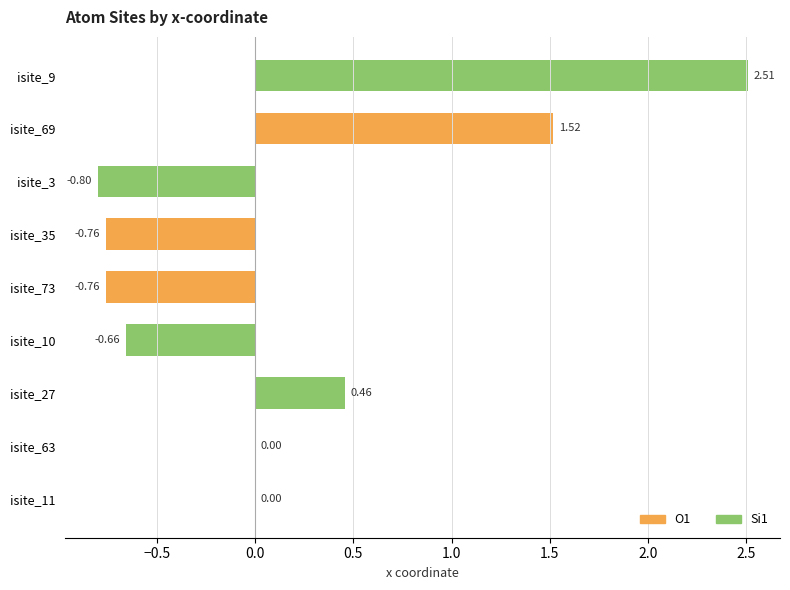

What is the change in value from isite_69 to isite_35?

-2.3